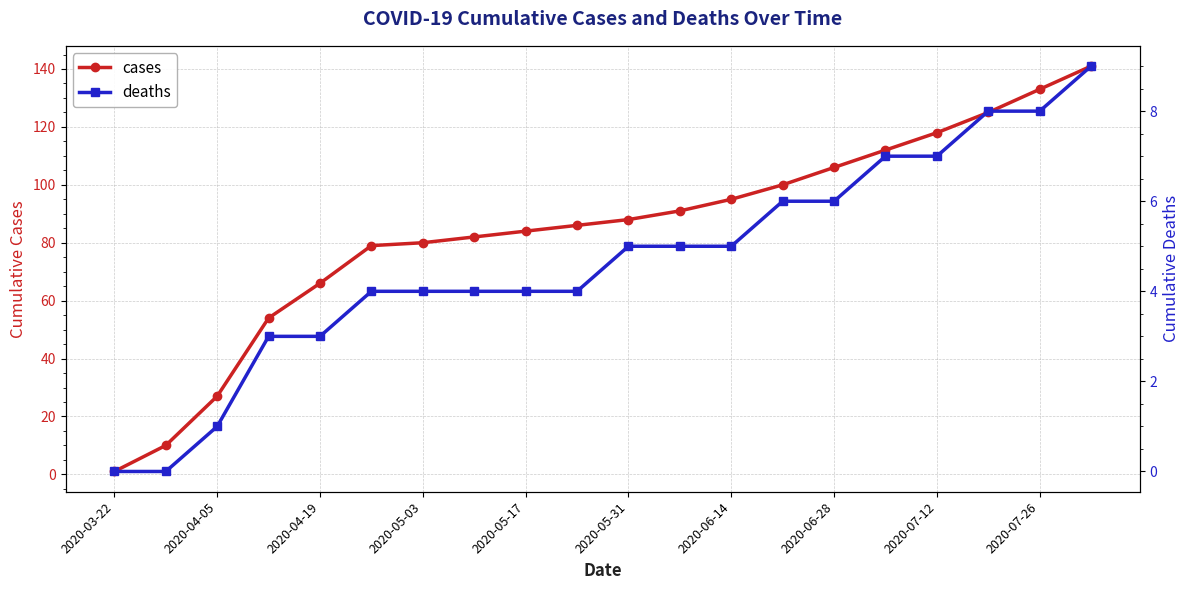

How many values in the cases series are below 88?

10